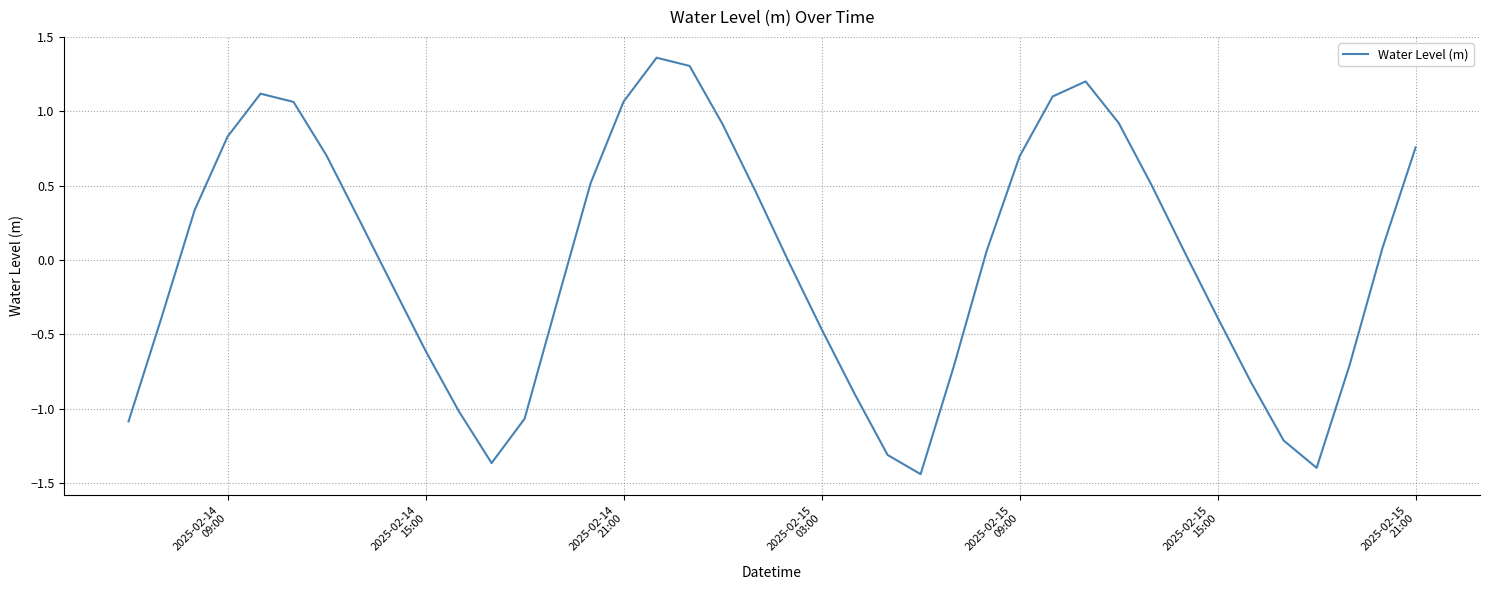

What is the difference between the maximum and minimum values?

2.8